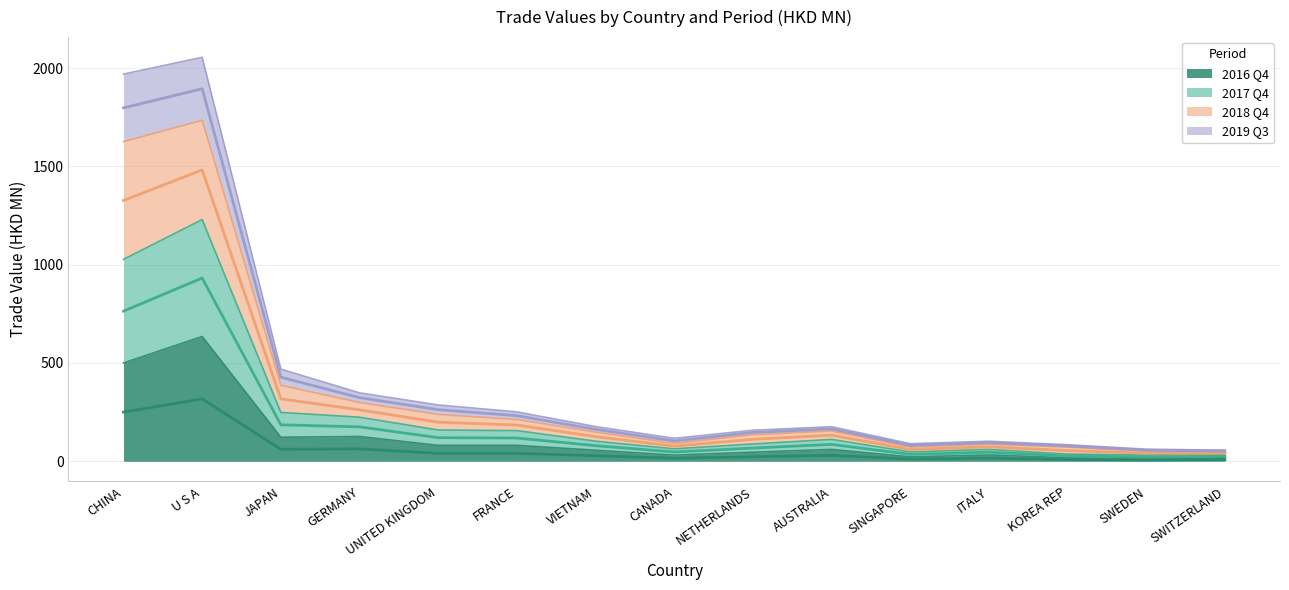

Where is the first local minimum for 201812?

CANADA